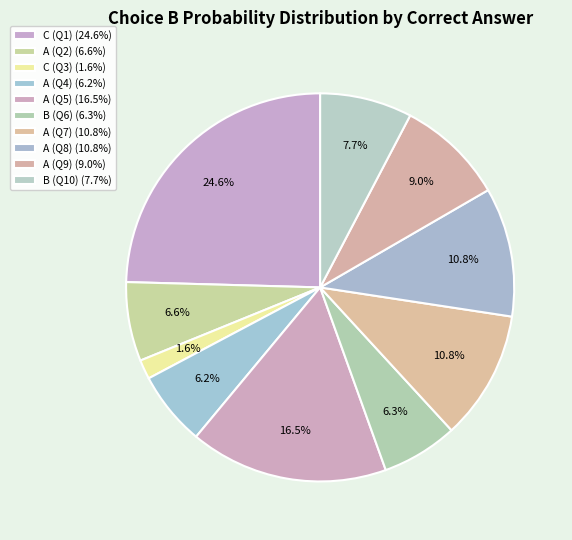

To the nearest percent, what is the average slice percentage?

10%